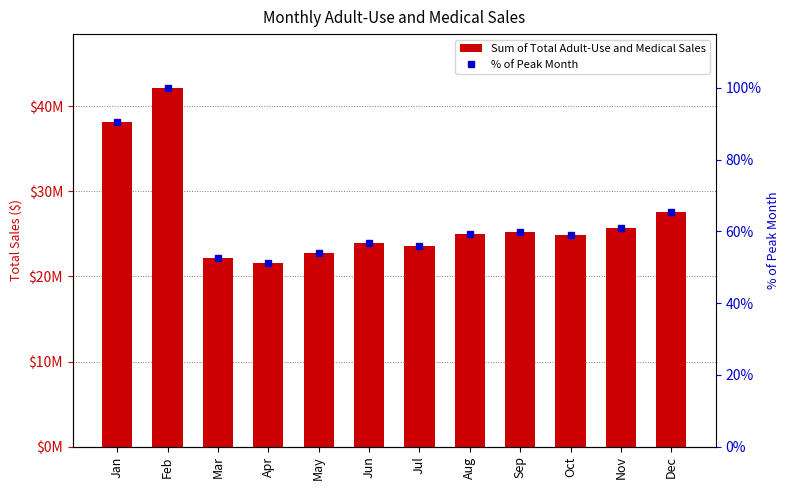

What is the difference between the highest and lowest values at Mar?

22139102.3